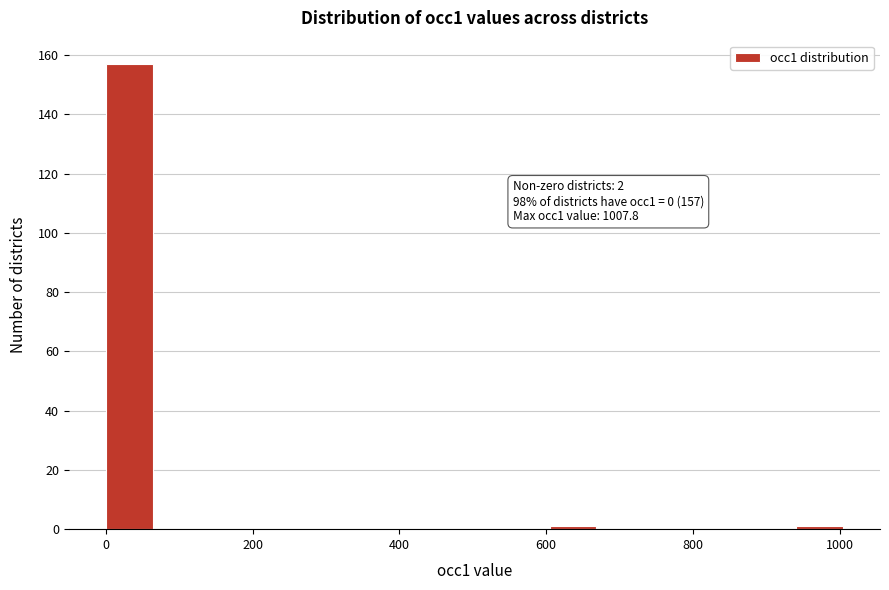

Read against the x-axis, roughly where is the centre of the tallest bar?

40